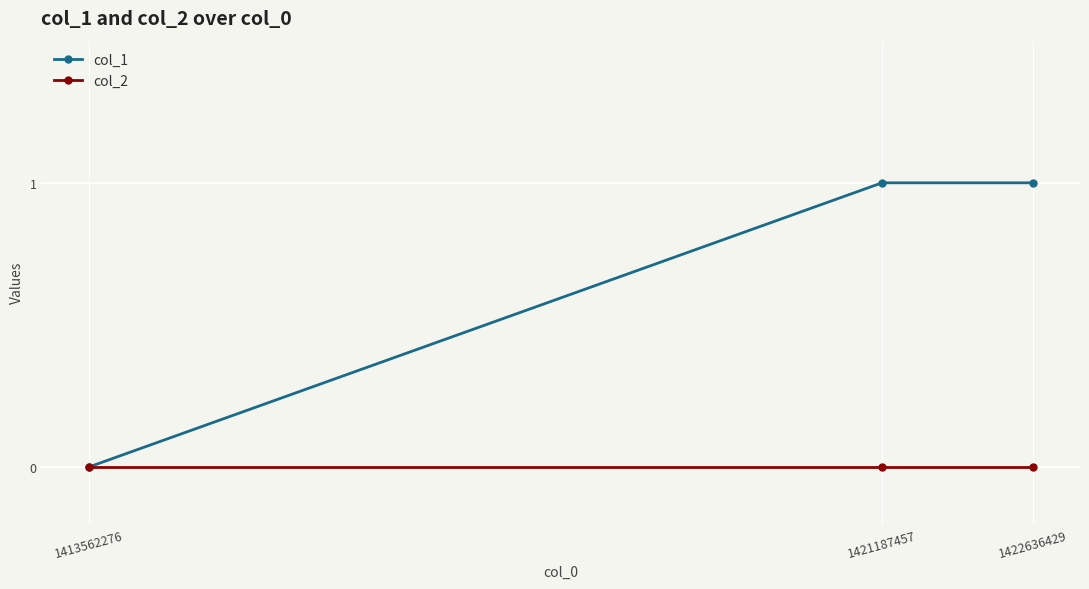

What are all the series names shown in the legend?

col_1, col_2